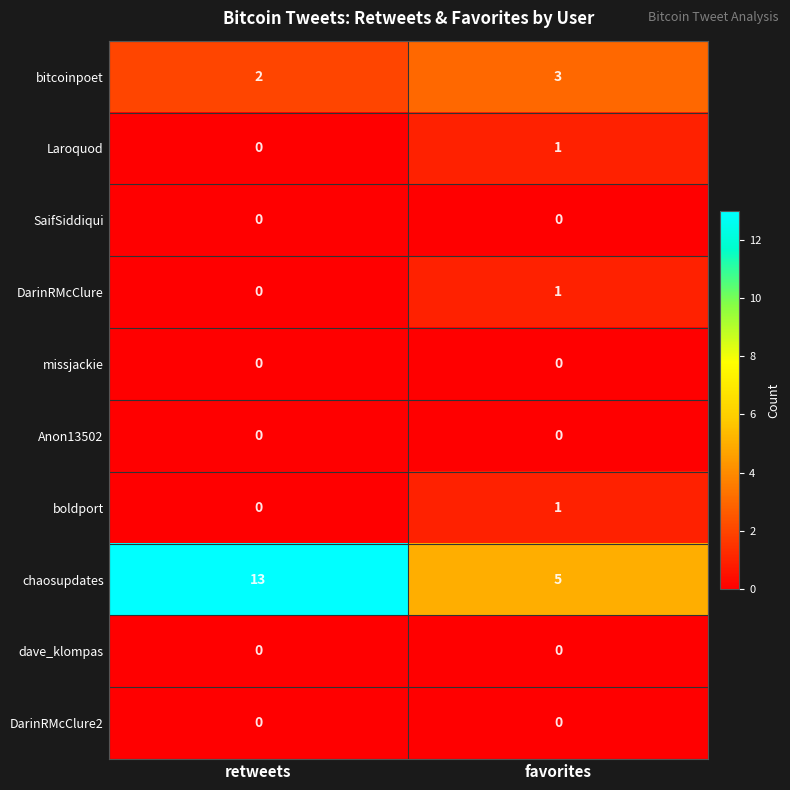

Reading left to right, extract all data points from this chart.

bitcoinpoet: 2	3
Laroquod: 0	1
SaifSiddiqui: 0	0
DarinRMcClure: 0	1
missjackie: 0	0
Anon13502: 0	0
boldport: 0	1
chaosupdates: 13	5
dave_klompas: 0	0
DarinRMcClure2: 0	0